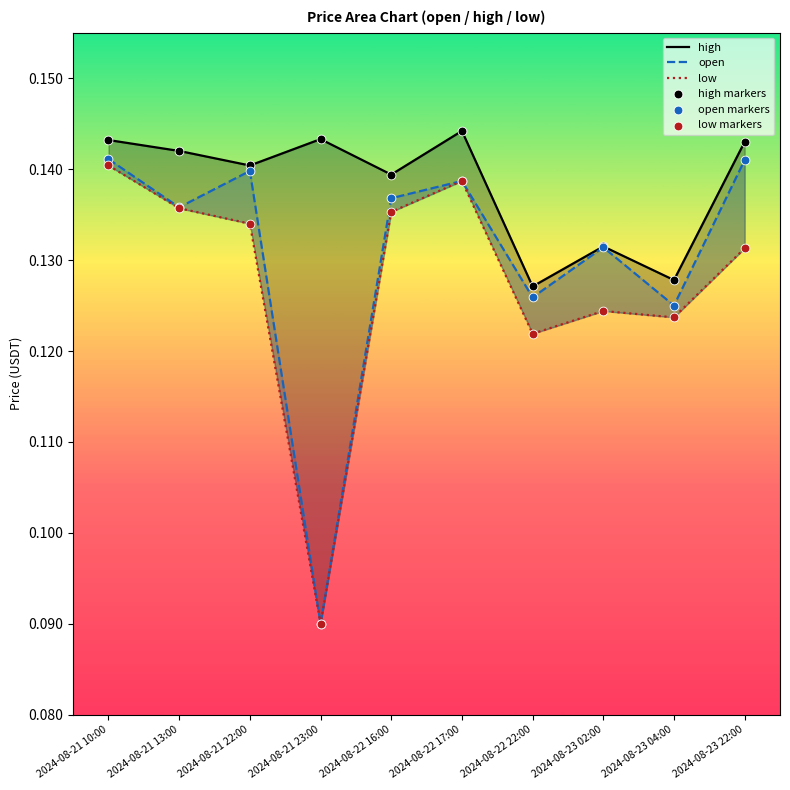

What is the total value across all series at 2024-08-21 22:00?

0.8